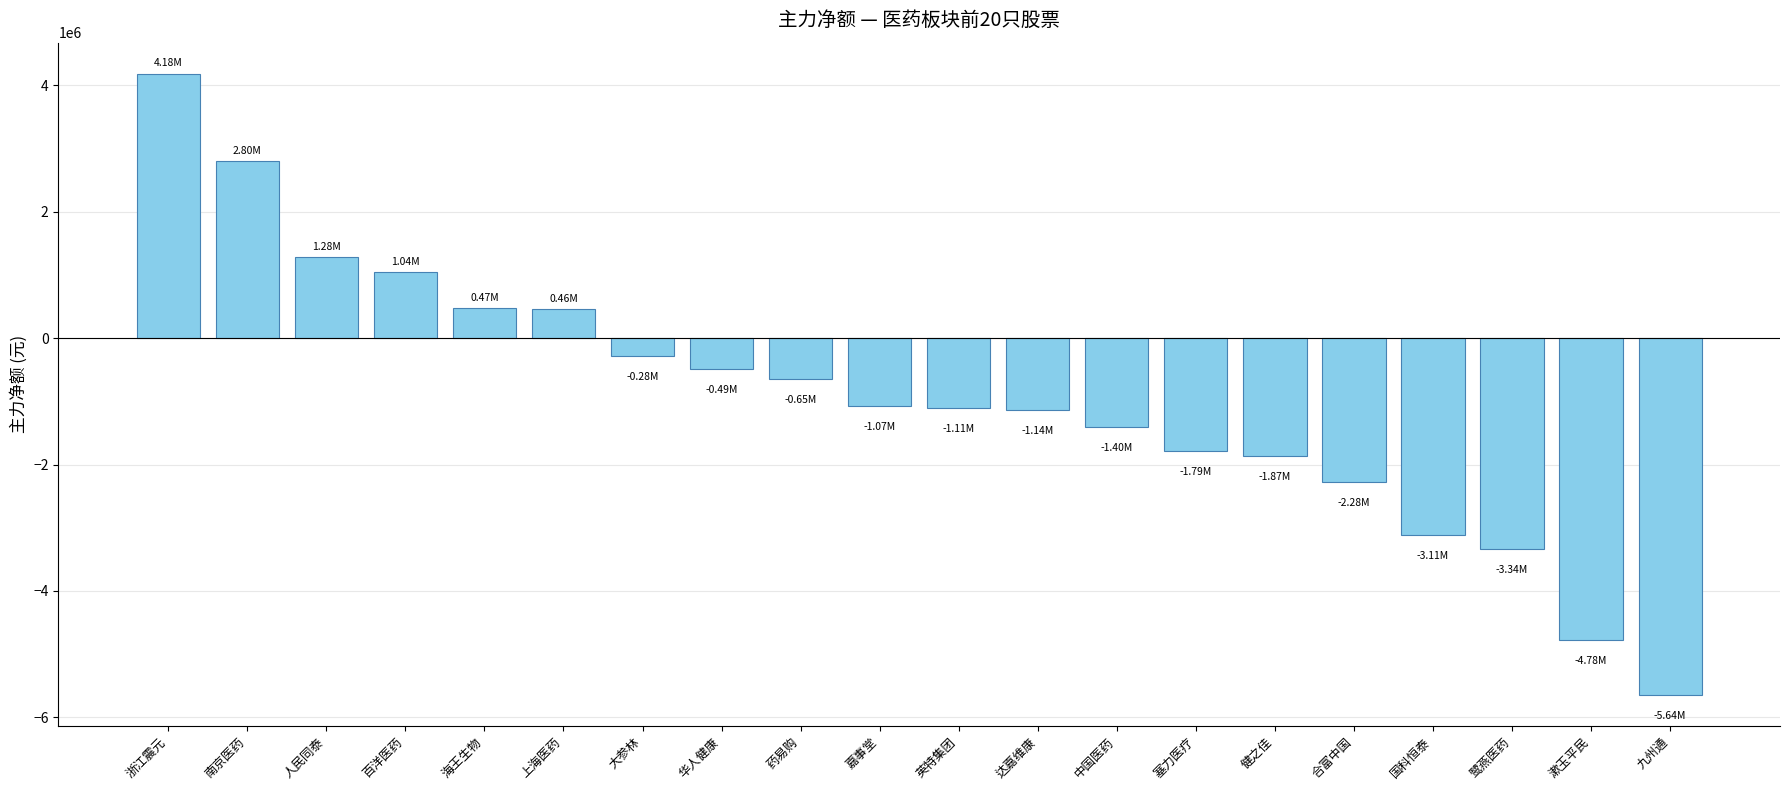

What is the maximum value shown in the chart?

4179858